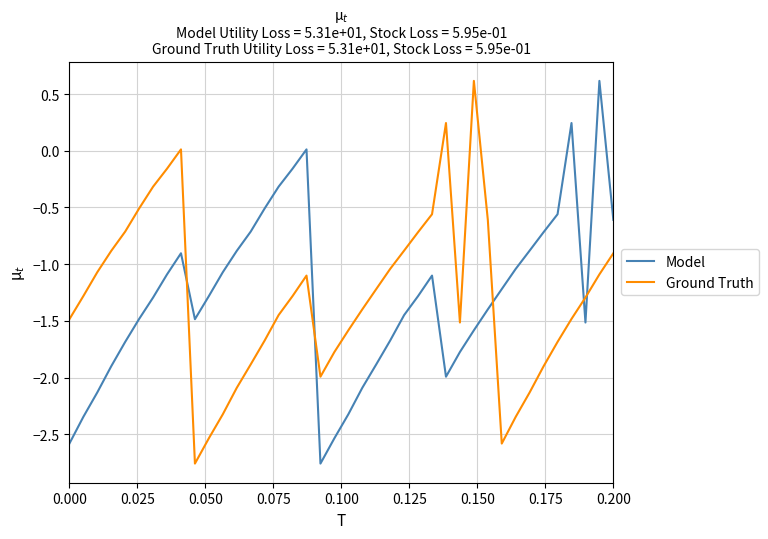

After their last crossing, which series has the higher values: Ground Truth or Model?

Model